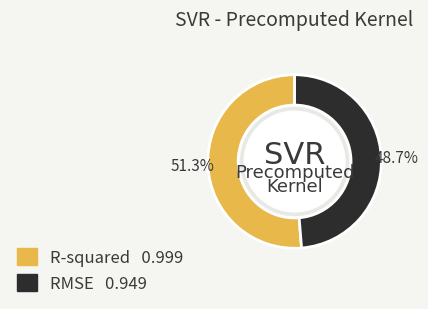

Which has a higher value, RMSE or R-squared?

R-squared